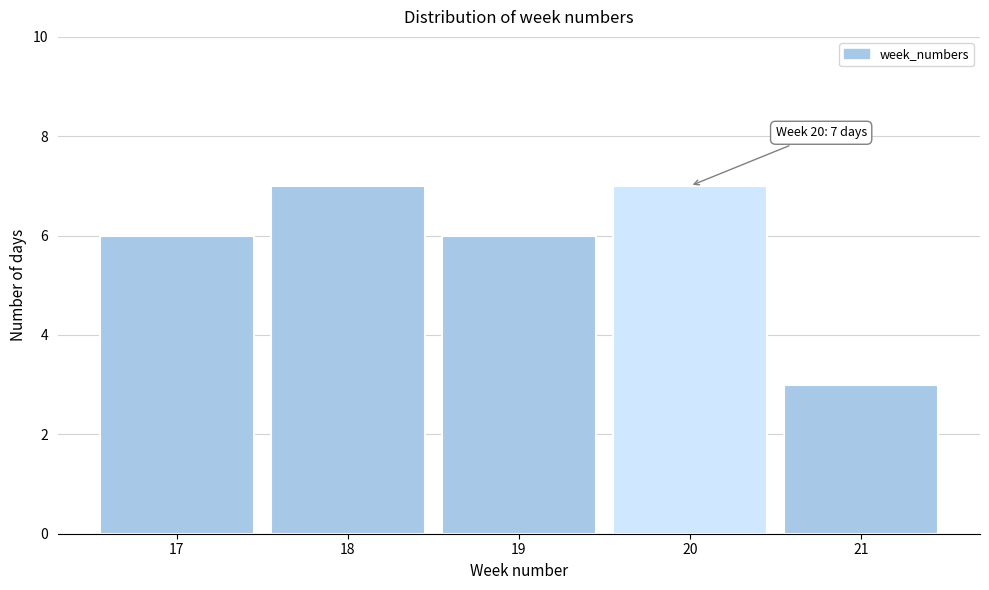

Reading left to right, what are all the values shown in this chart?

17=6	18=7	19=6	20=7	21=3